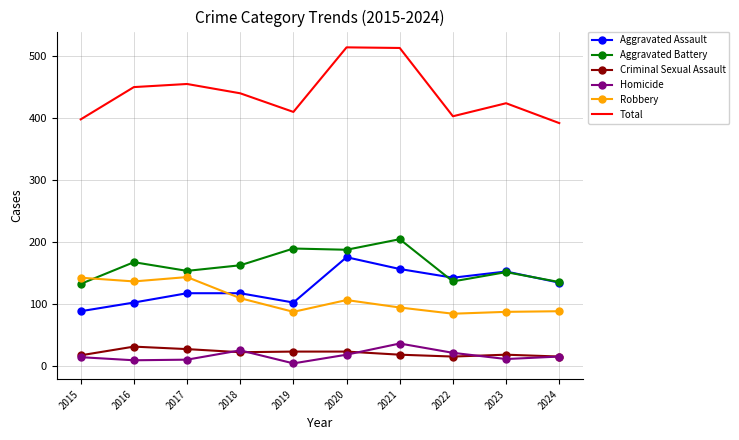

What is the smallest value displayed?

5